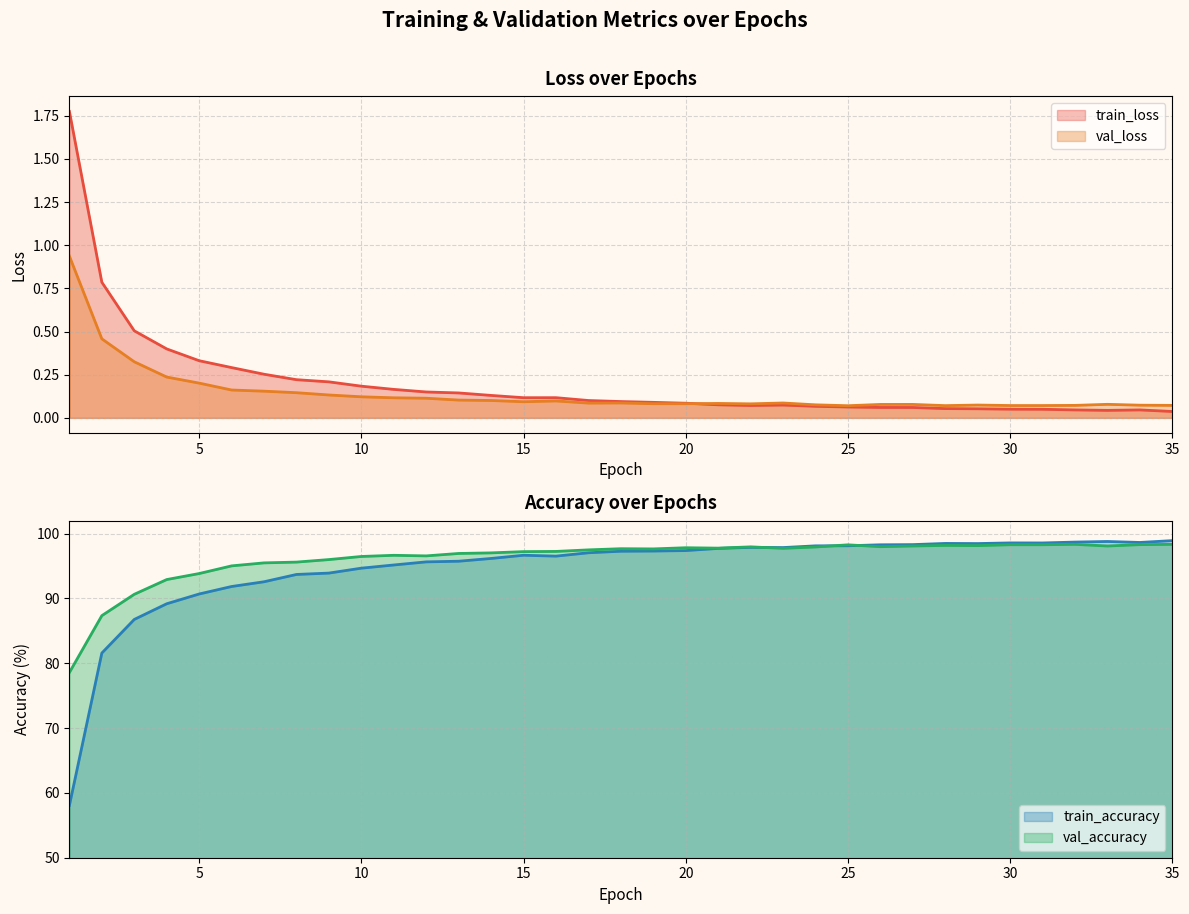

What are all the series names shown in the legend?

train_loss, val_loss, train_accuracy, val_accuracy